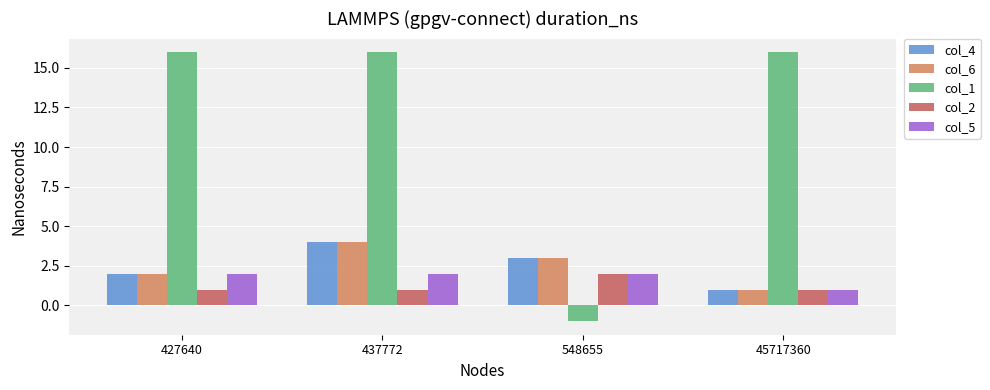

Reading right to left, what are all the values shown in this chart?

col_4: 1	3	4	2
col_6: 1	3	4	2
col_1: 16	-1	16	16
col_2: 1	2	1	1
col_5: 1	2	2	2